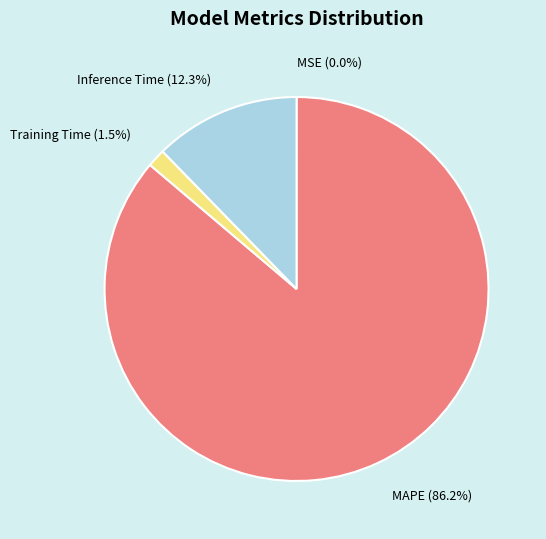

To the nearest percent, what percentage of the pie is Inference Time?

12%